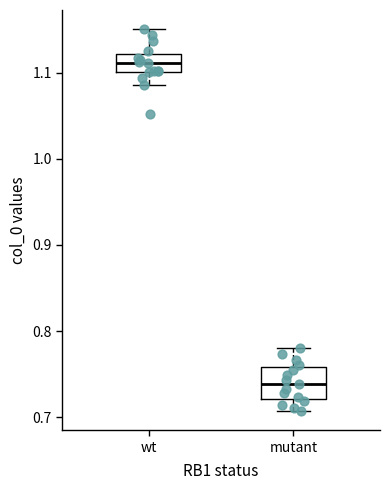

Where does the lower whisker of the box for wt end on the y-axis? The values are not printed on the chart, so give them approximately, as read against the axis.

1.09